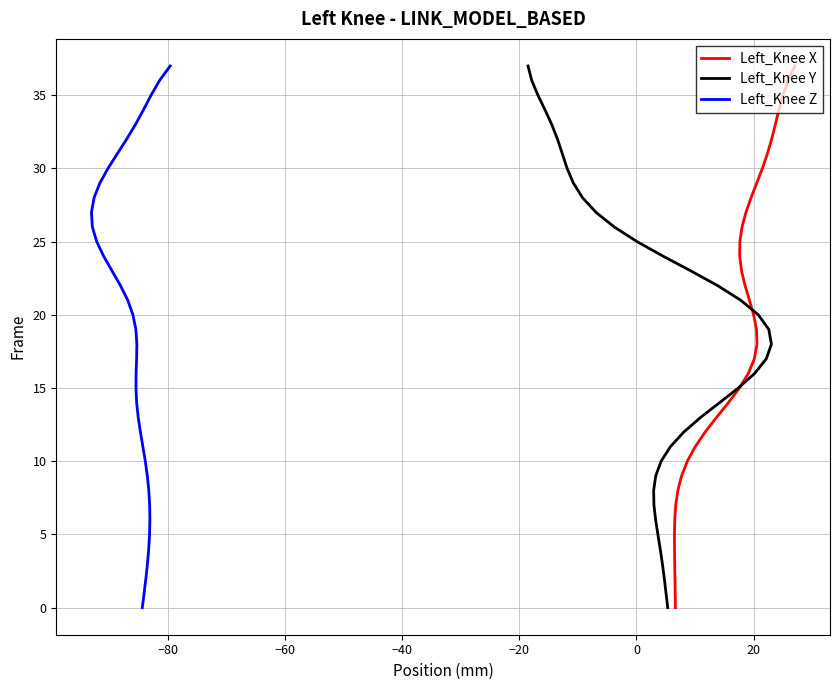

Which series has the largest total across all categories?

Left_Knee X